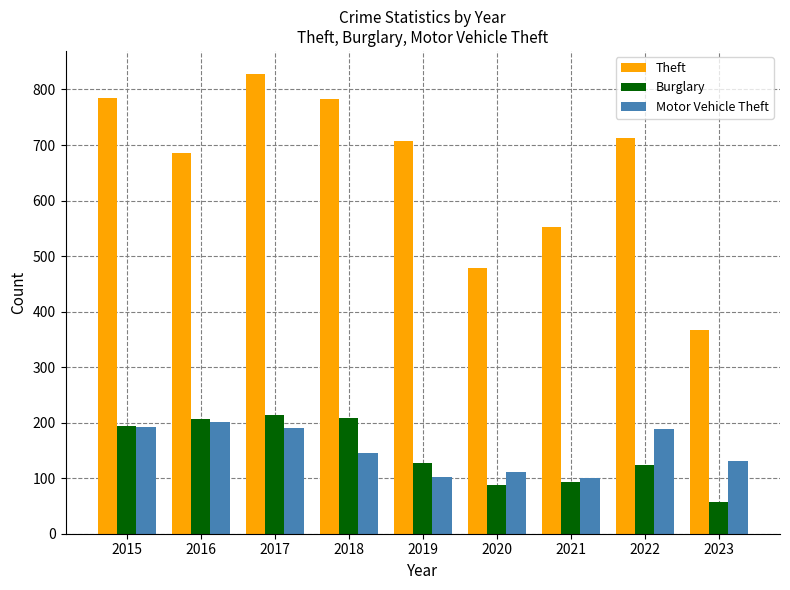

What is the lowest value of the Motor Vehicle Theft series?

101